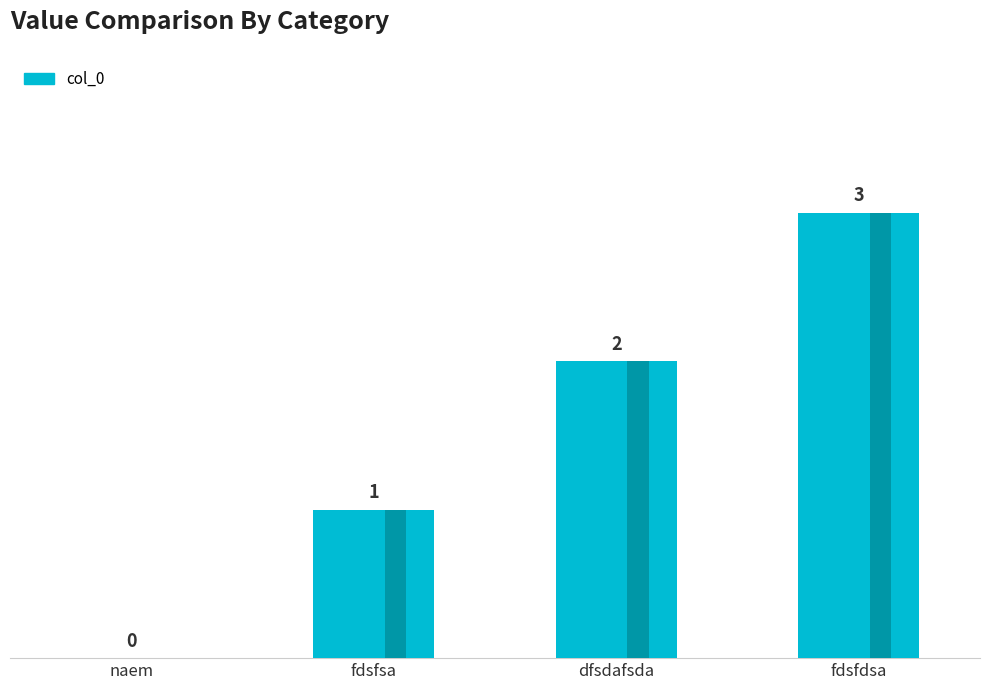

Does the chart contain any negative values?

No